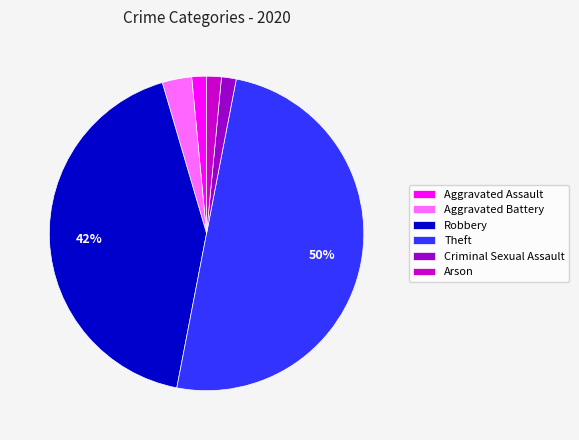

Is Aggravated Assault the majority of the pie?

No